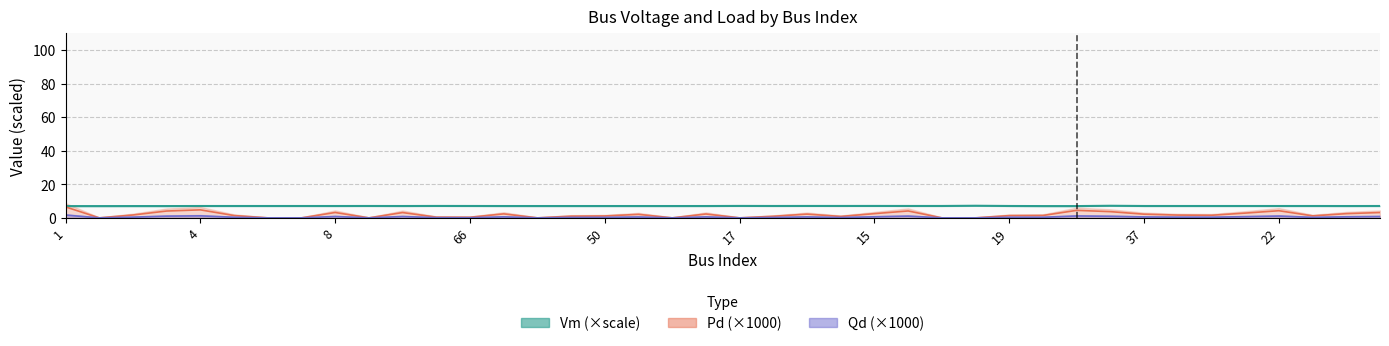

What is the label of the 36th point from the left?

21